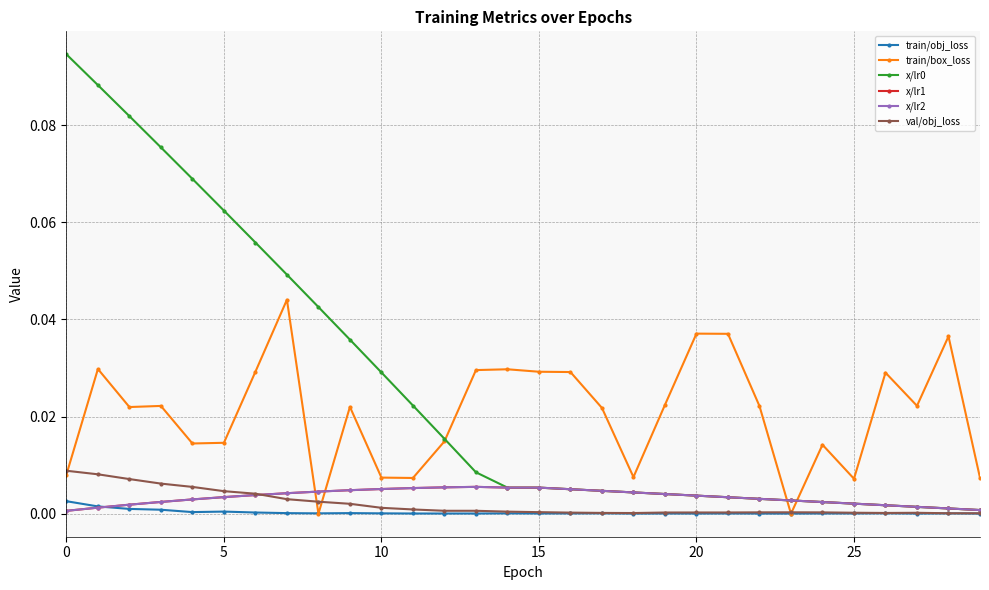

Is this an area chart (filled region under the line)?

No